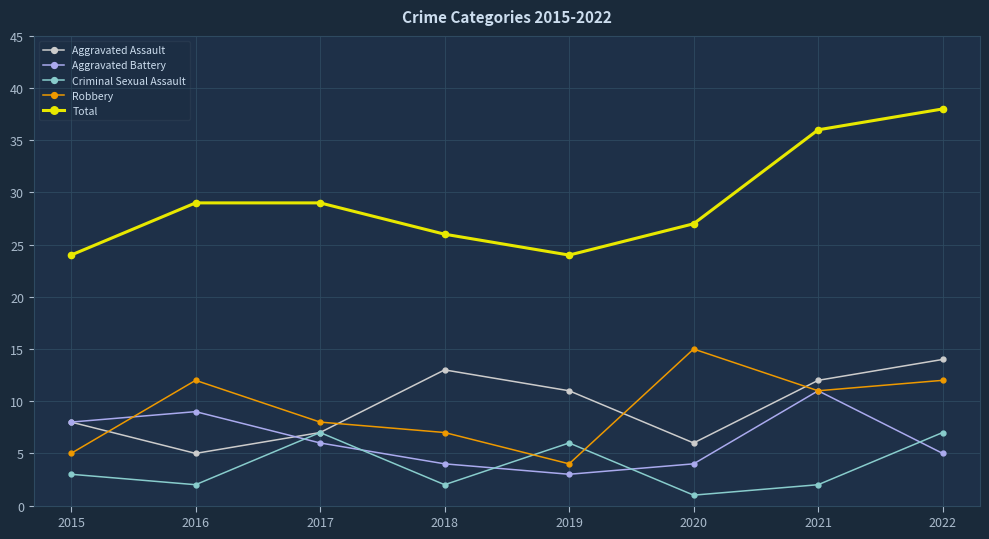

What is the average value of the Robbery series?

9